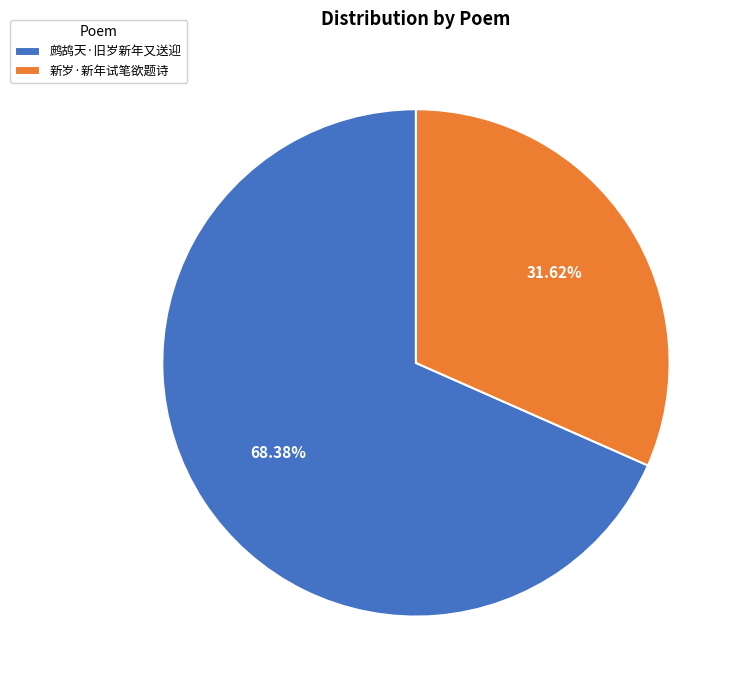

True or false: 鹧鸪天·旧岁新年又送迎 accounts for 54% of the total.

False